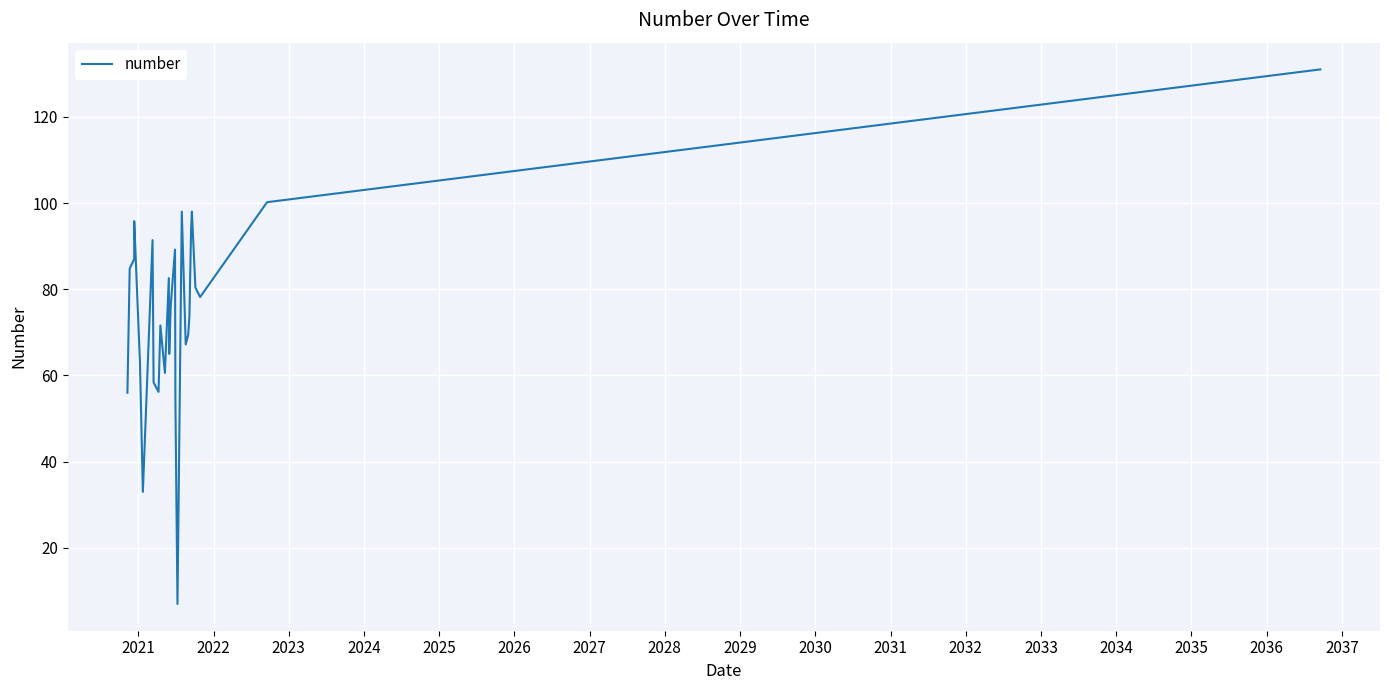

Reading right to left, list all the values displayed in this chart.

131.0	128.8	126.6	124.4	122.2	120.0	117.8	115.6	113.4	111.2	109.0	106.8	104.6	102.4	100.2	78.2	80.4	98.0	93.6	73.8	69.4	67.2	98.0	7.0	54.0	89.2	76.0	65.0	82.6	60.6	71.6	56.2	58.4	91.4	33.0	62.8	95.8	87.0	84.8	56.0